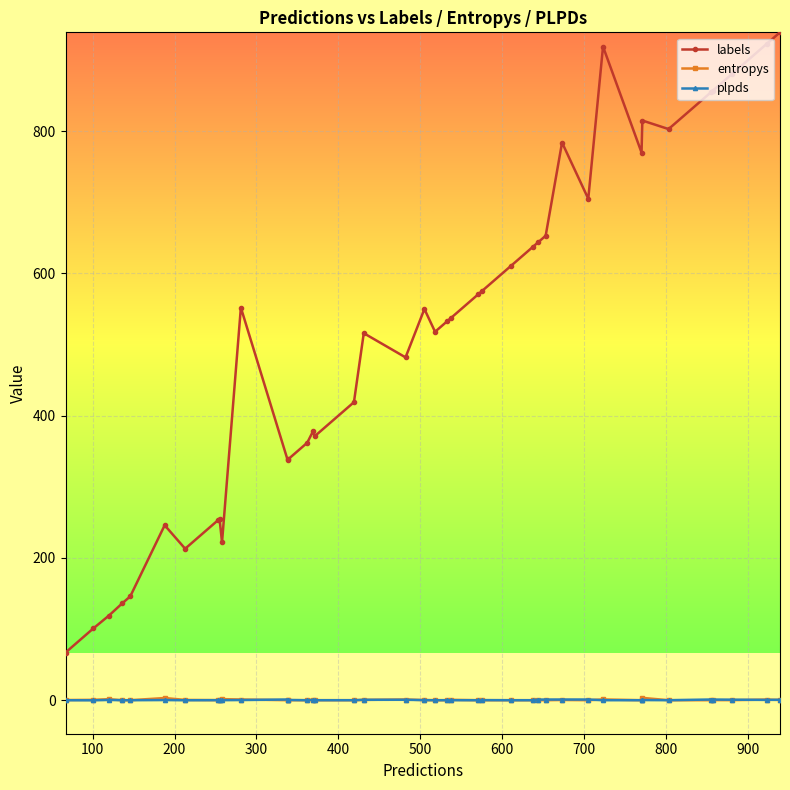

Which series has the widest spread of values?

labels